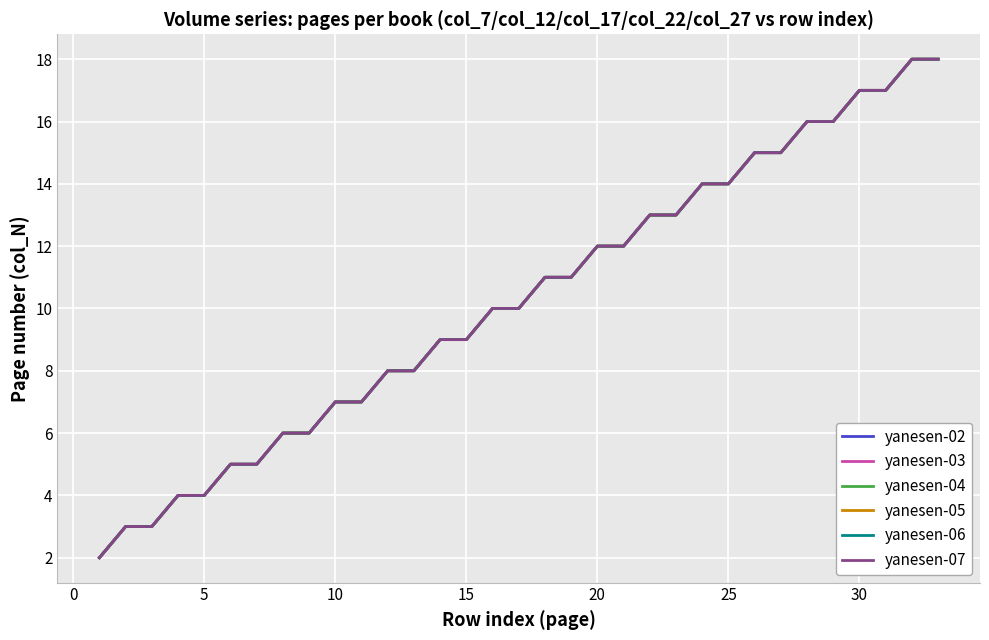

Is this an area chart (filled region under the line)?

No